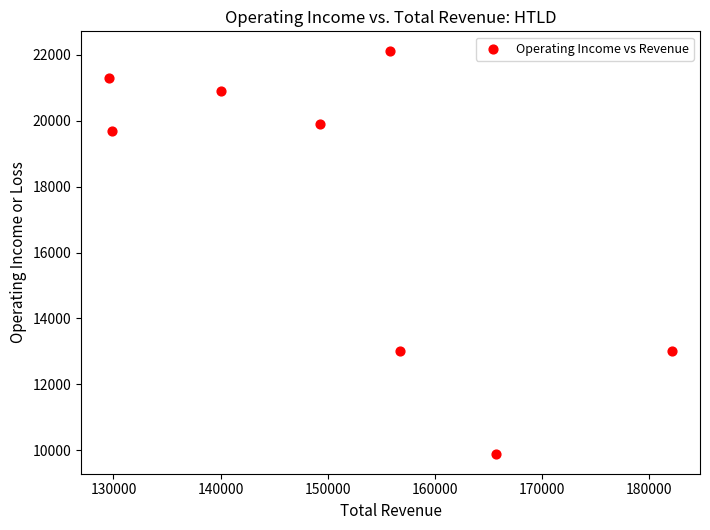

What is the range of X values (max minus min)?

52500